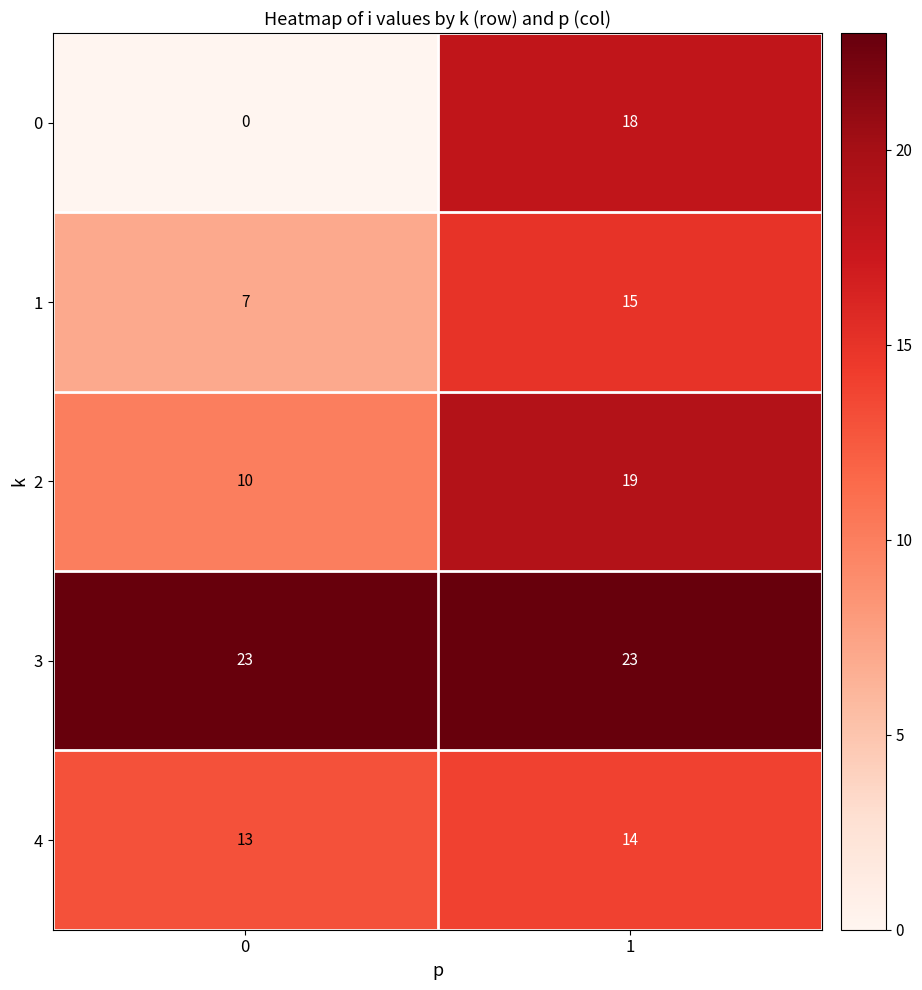

Is it true that 4 equals 21 at 1?

False